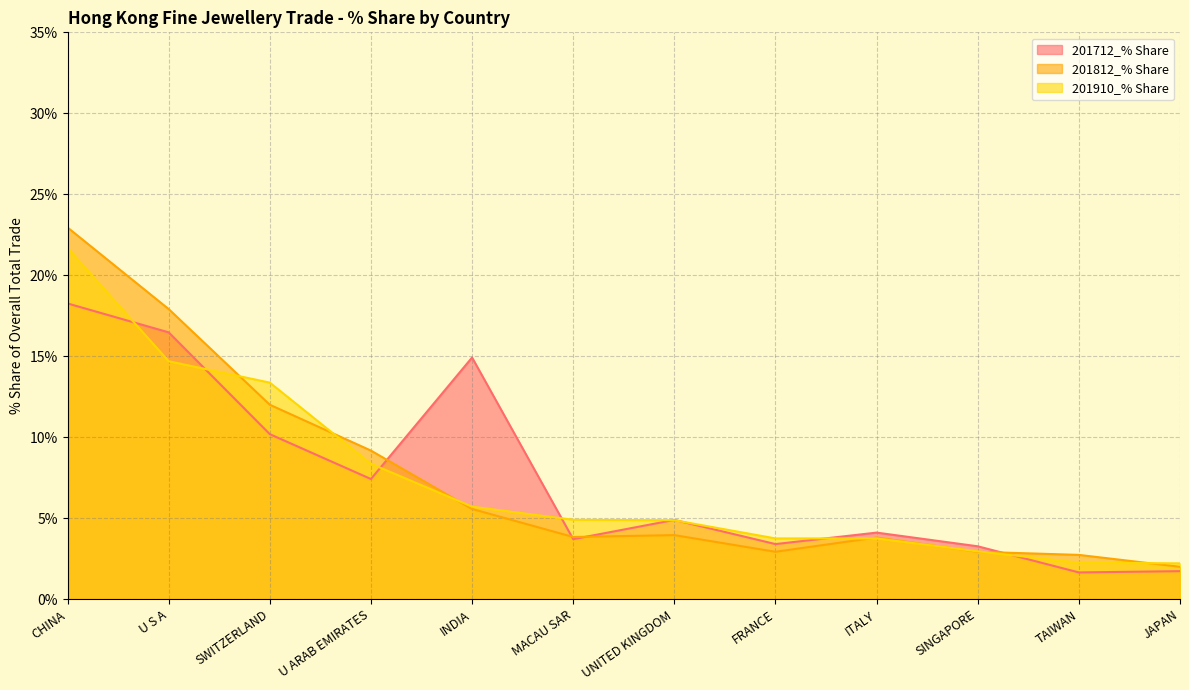

What is the spread (max minus min) of values at U ARAB EMIRATES?

1.8